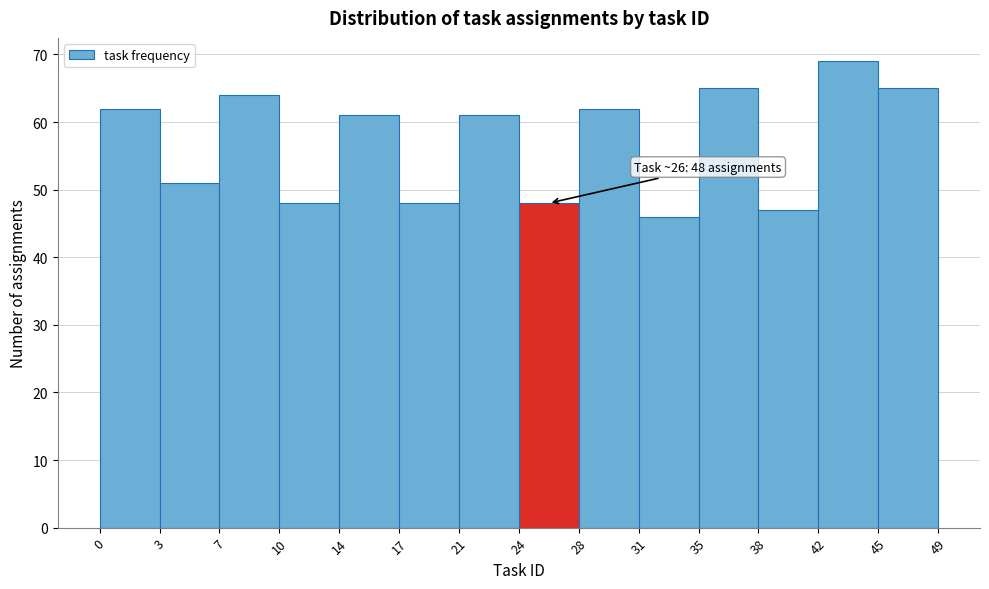

Over which range of the x-axis is the bar tallest?

42 to 45